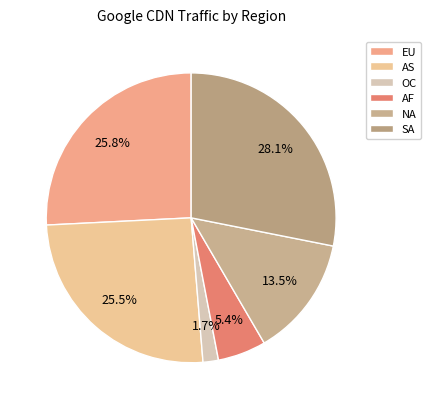

Do SA and EU together represent more than half of the pie?

Yes